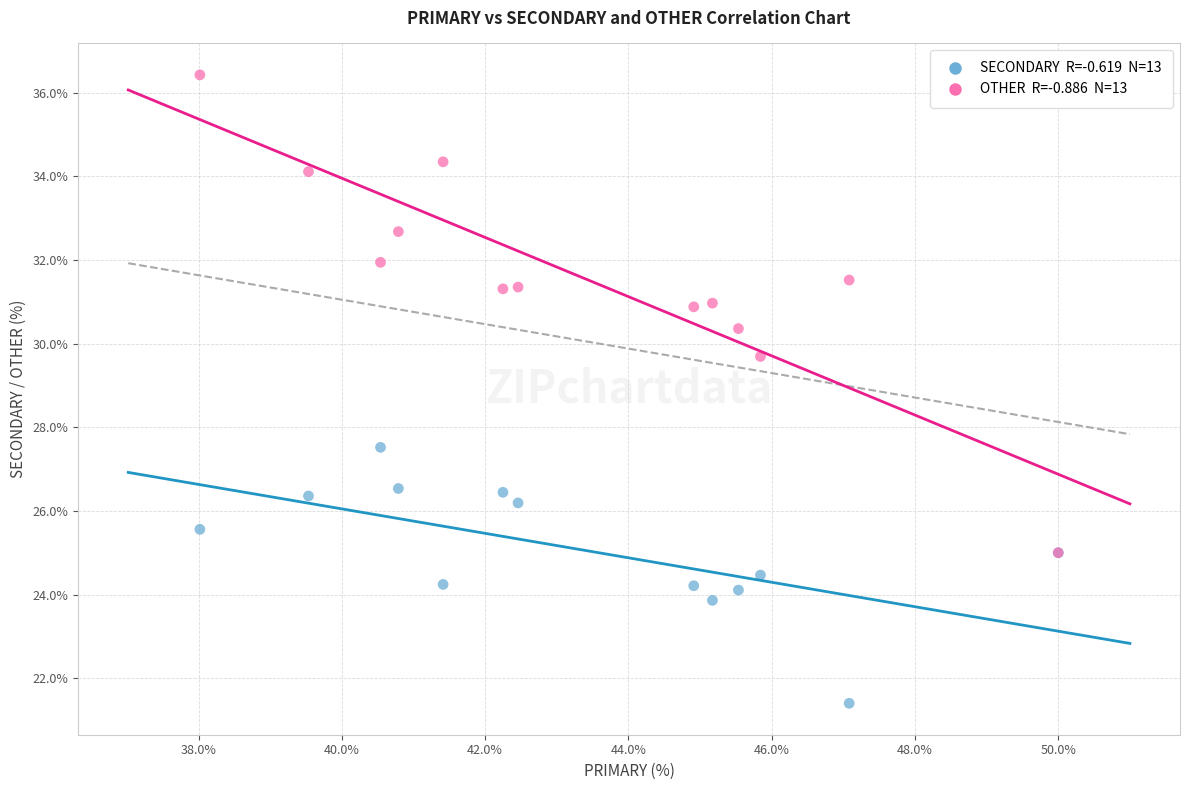

Across all series, what Y value is closest to 28?

27.5